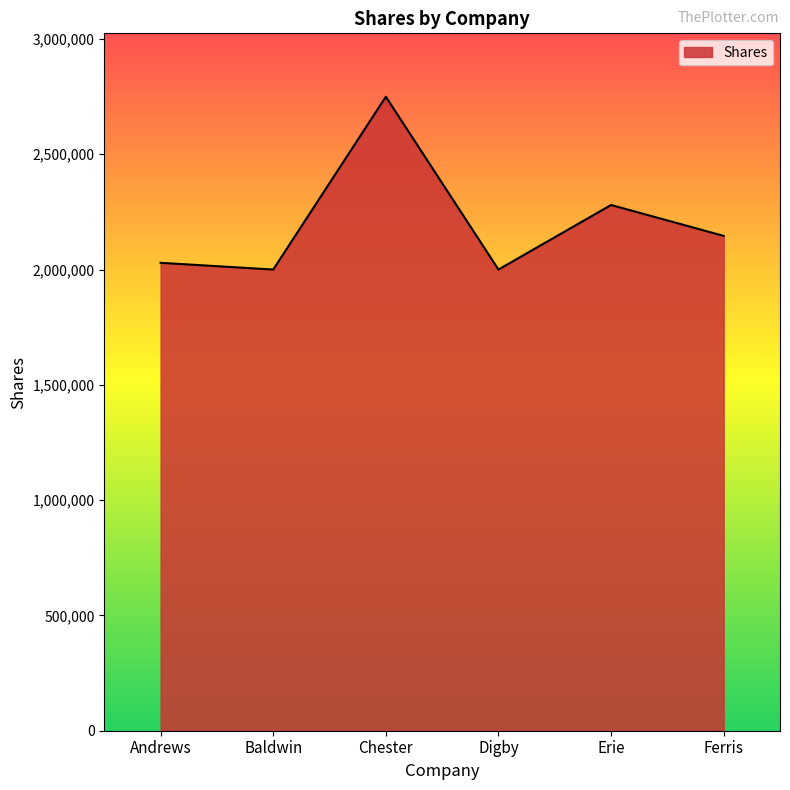

Is it true that the value at Andrews is 2029194?

True